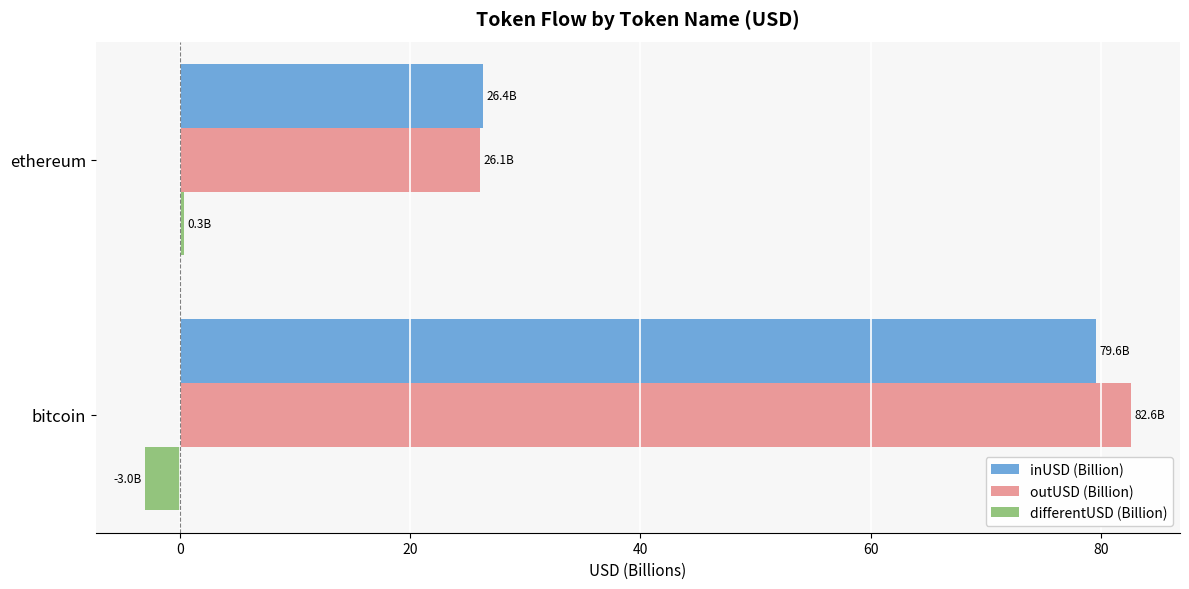

Is the value of outUSD (Billion) at bitcoin greater than the value of differentUSD (Billion) at bitcoin?

Yes